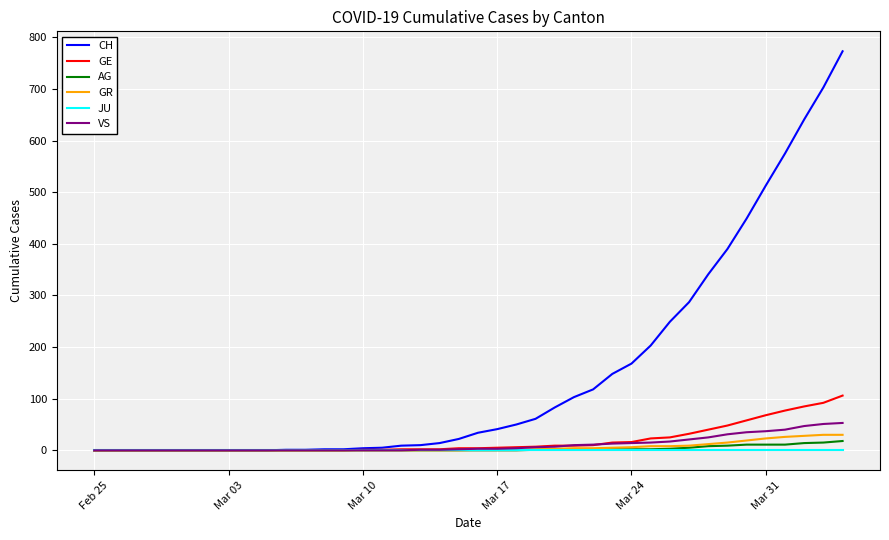

How many lines are shown in the chart?

6